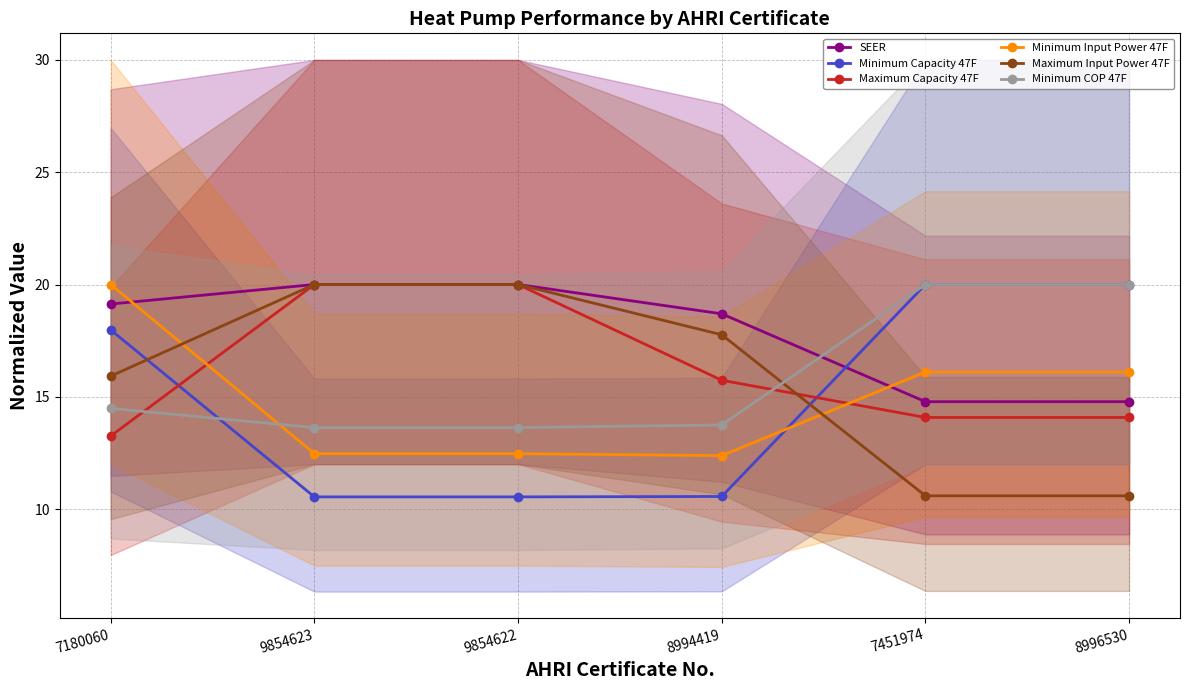

What is the value of the Maximum Input Power 47F point at the 2nd from the left?

20.0